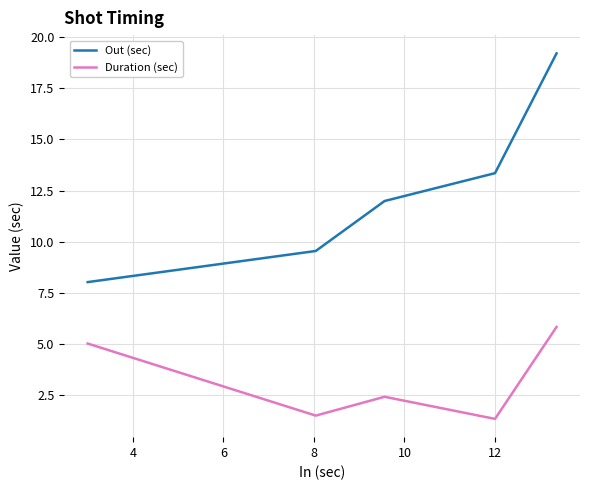

Does the chart display data point markers on the line(s)?

No